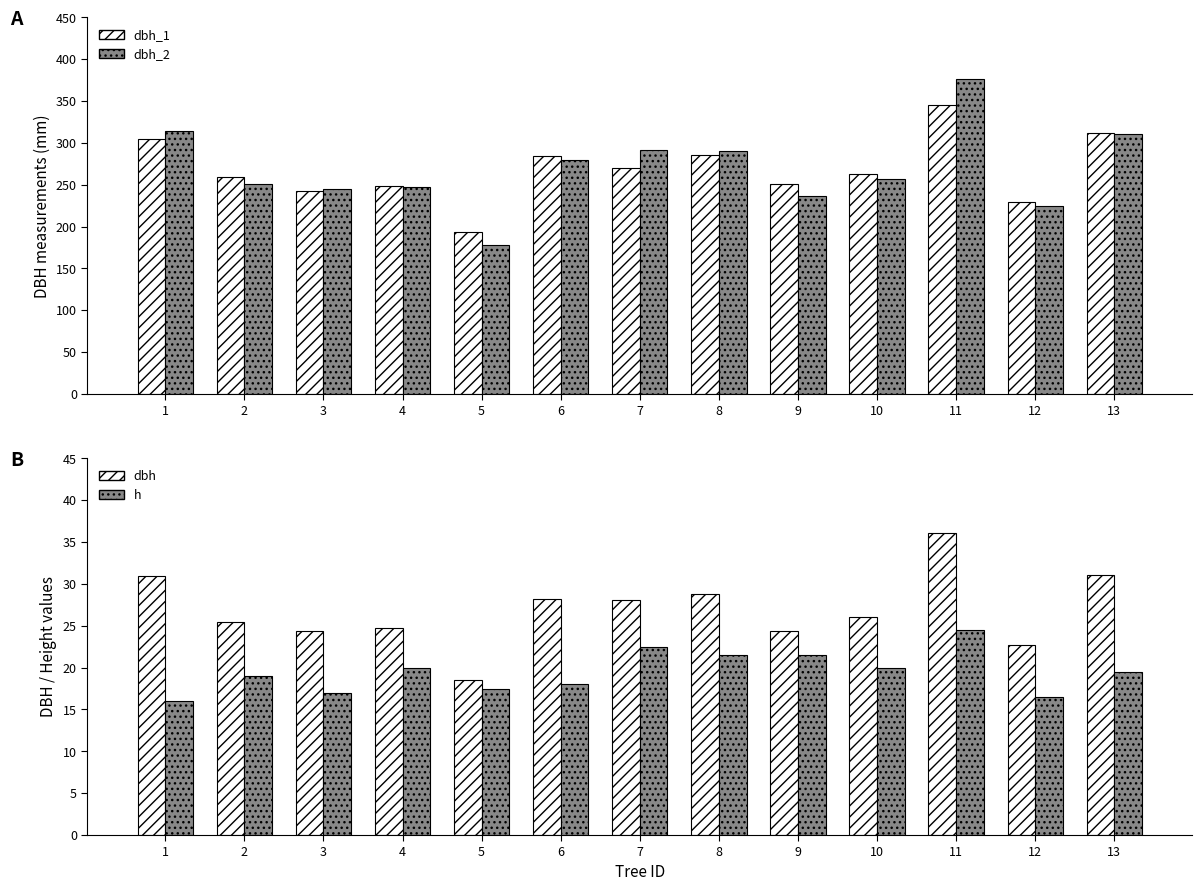

Reading left to right, what are all the values shown in this chart?

dbh_1: 1=305.0	2=259.0	3=242.0	4=248.0	5=193.0	6=284.0	7=270.0	8=285.0	9=251.0	10=263.0	11=345.0	12=229.0	13=312.0
dbh_2: 1=314.0	2=251.0	3=245.0	4=247.0	5=178.0	6=279.0	7=291.0	8=290.0	9=236.0	10=257.0	11=376.0	12=224.0	13=310.0
dbh: 1=30.9	2=25.5	3=24.4	4=24.8	5=18.6	6=28.1	7=28.1	8=28.8	9=24.4	10=26.0	11=36.0	12=22.6	13=31.1
h: 1=16.0	2=19.0	3=17.0	4=20.0	5=17.5	6=18.0	7=22.5	8=21.5	9=21.5	10=20.0	11=24.5	12=16.5	13=19.5